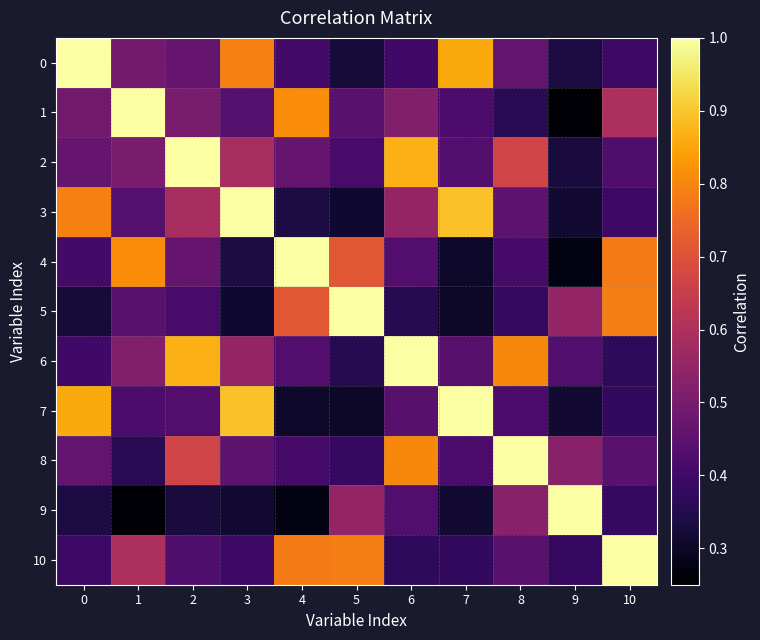

Reading left to right, what are all the values shown in this chart?

0: 0=1.0	1=0.5	2=0.5	3=0.8	4=0.4	5=0.3	6=0.4	7=0.9	8=0.5	9=0.3	10=0.4
1: 0=0.5	1=1.0	2=0.5	3=0.4	4=0.8	5=0.4	6=0.5	7=0.4	8=0.4	9=0.3	10=0.6
2: 0=0.5	1=0.5	2=1.0	3=0.6	4=0.5	5=0.4	6=0.9	7=0.4	8=0.7	9=0.3	10=0.4
3: 0=0.8	1=0.4	2=0.6	3=1.0	4=0.3	5=0.3	6=0.5	7=0.9	8=0.4	9=0.3	10=0.4
4: 0=0.4	1=0.8	2=0.5	3=0.3	4=1.0	5=0.7	6=0.4	7=0.3	8=0.4	9=0.3	10=0.8
5: 0=0.3	1=0.4	2=0.4	3=0.3	4=0.7	5=1.0	6=0.4	7=0.3	8=0.4	9=0.6	10=0.8
6: 0=0.4	1=0.5	2=0.9	3=0.5	4=0.4	5=0.4	6=1.0	7=0.4	8=0.8	9=0.4	10=0.4
7: 0=0.9	1=0.4	2=0.4	3=0.9	4=0.3	5=0.3	6=0.4	7=1.0	8=0.4	9=0.3	10=0.4
8: 0=0.5	1=0.4	2=0.7	3=0.4	4=0.4	5=0.4	6=0.8	7=0.4	8=1.0	9=0.5	10=0.4
9: 0=0.3	1=0.3	2=0.3	3=0.3	4=0.3	5=0.6	6=0.4	7=0.3	8=0.5	9=1.0	10=0.4
10: 0=0.4	1=0.6	2=0.4	3=0.4	4=0.8	5=0.8	6=0.4	7=0.4	8=0.4	9=0.4	10=1.0